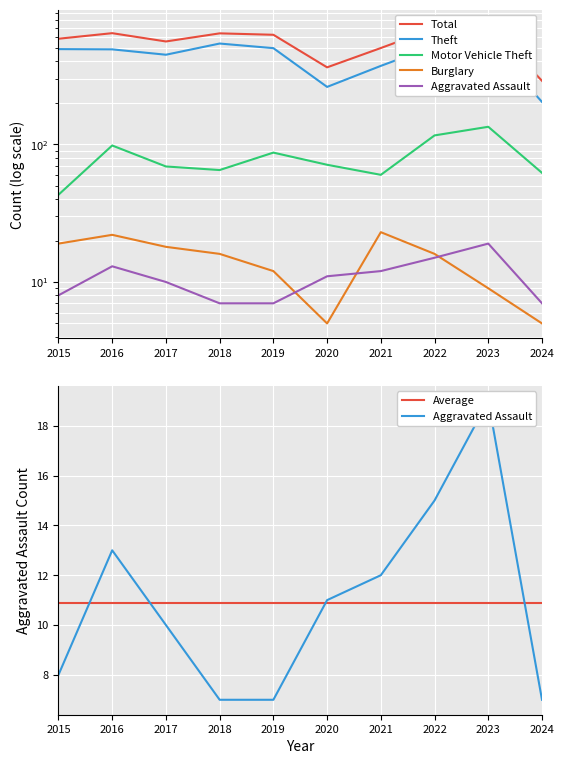

What is the average value of the Burglary series?

14